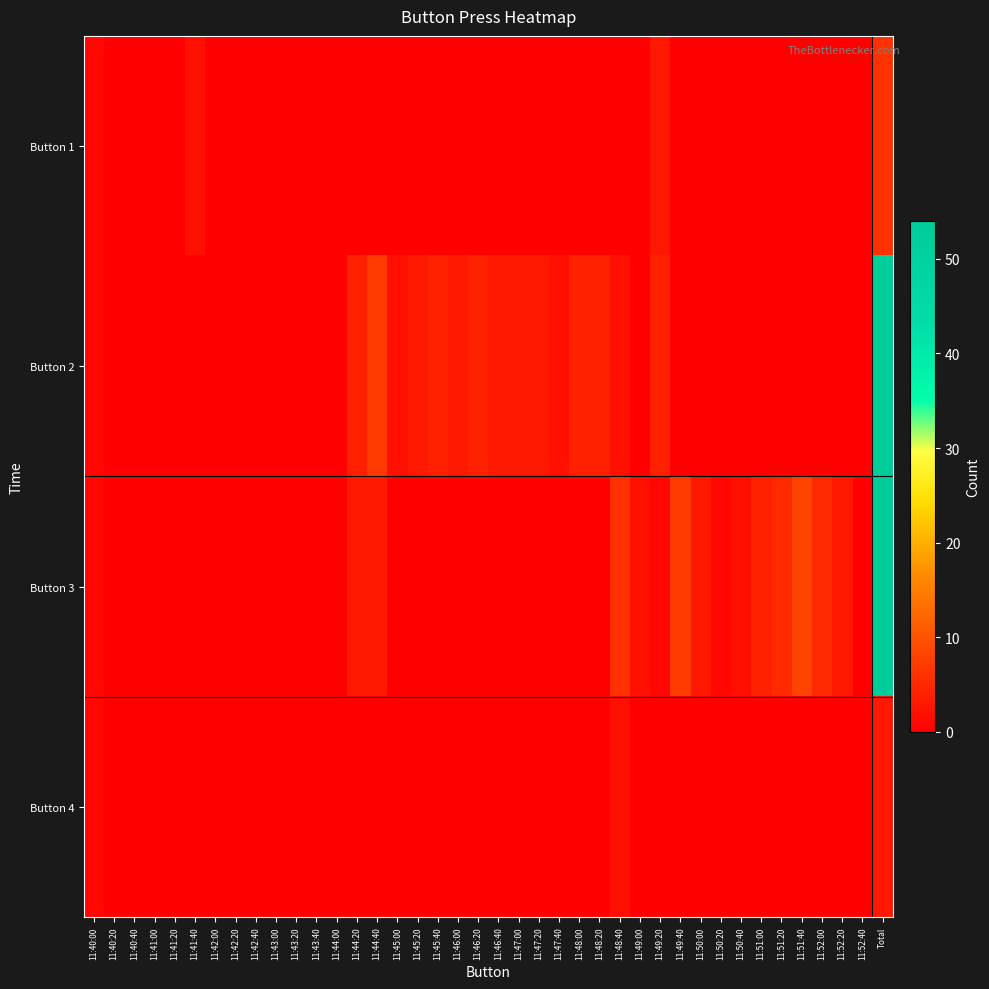

Which series has the largest total across all categories?

Button 3